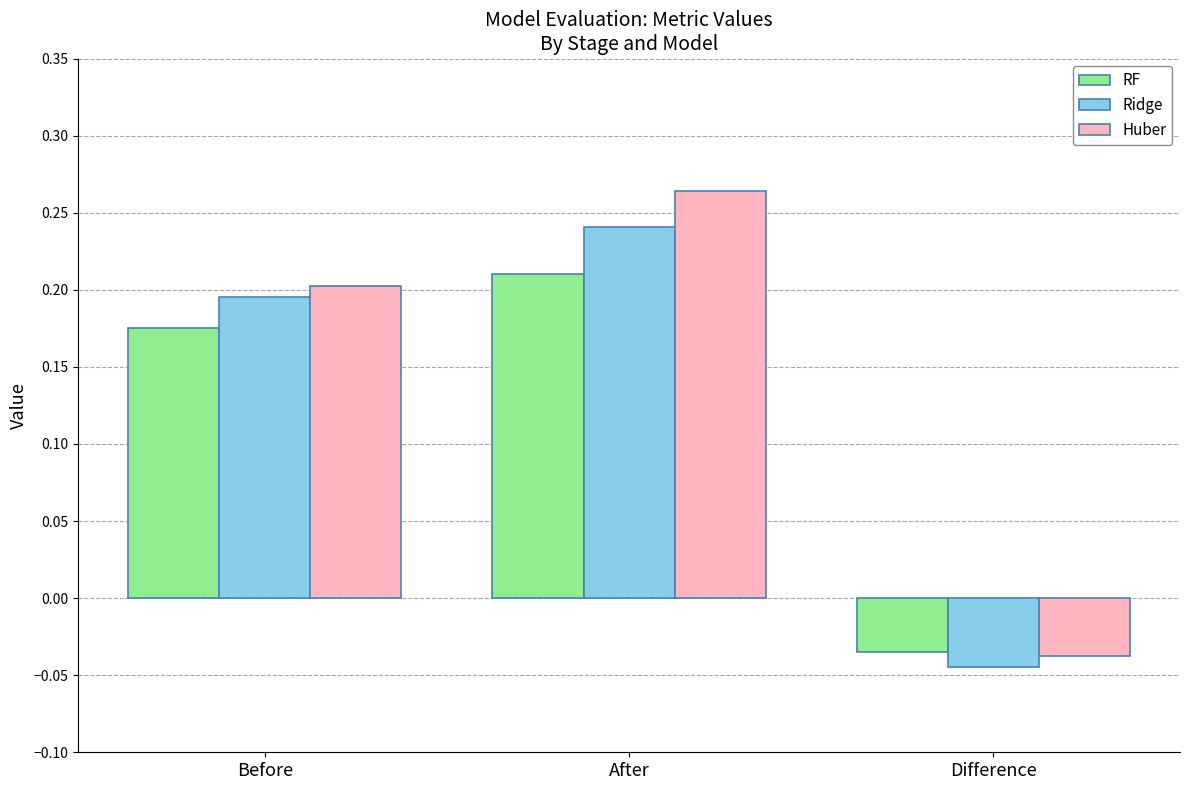

What is the label of the 2nd bar from the right?

After